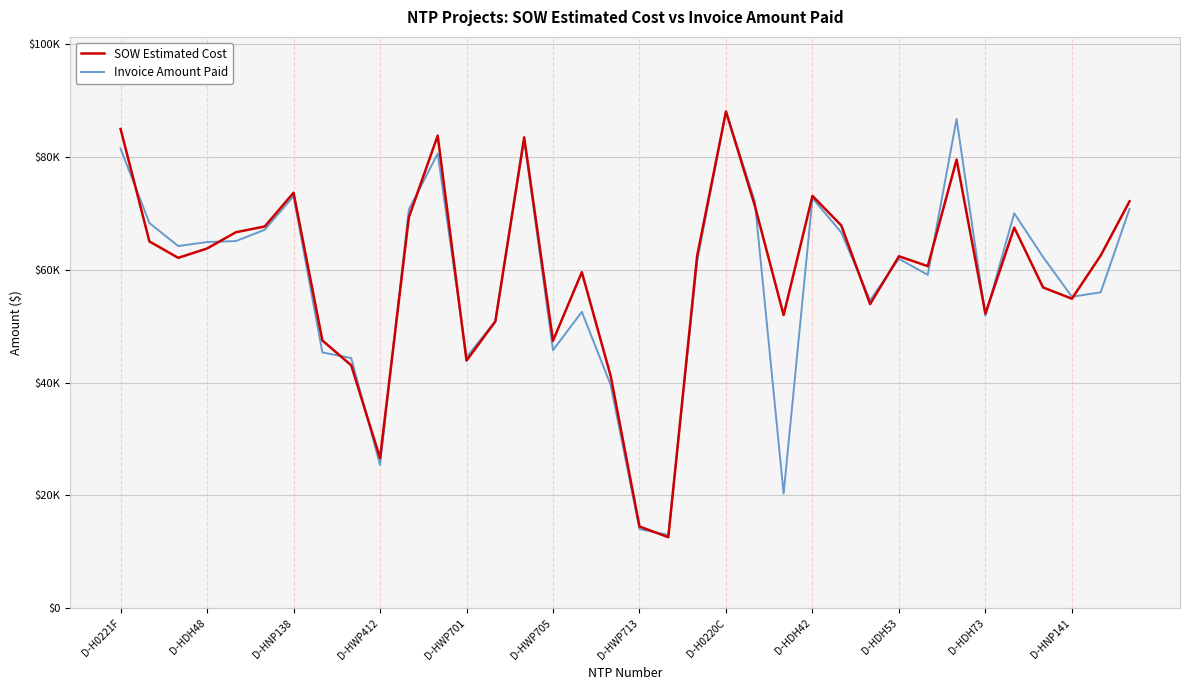

At how many categories does at least one series exceed 86913?

1